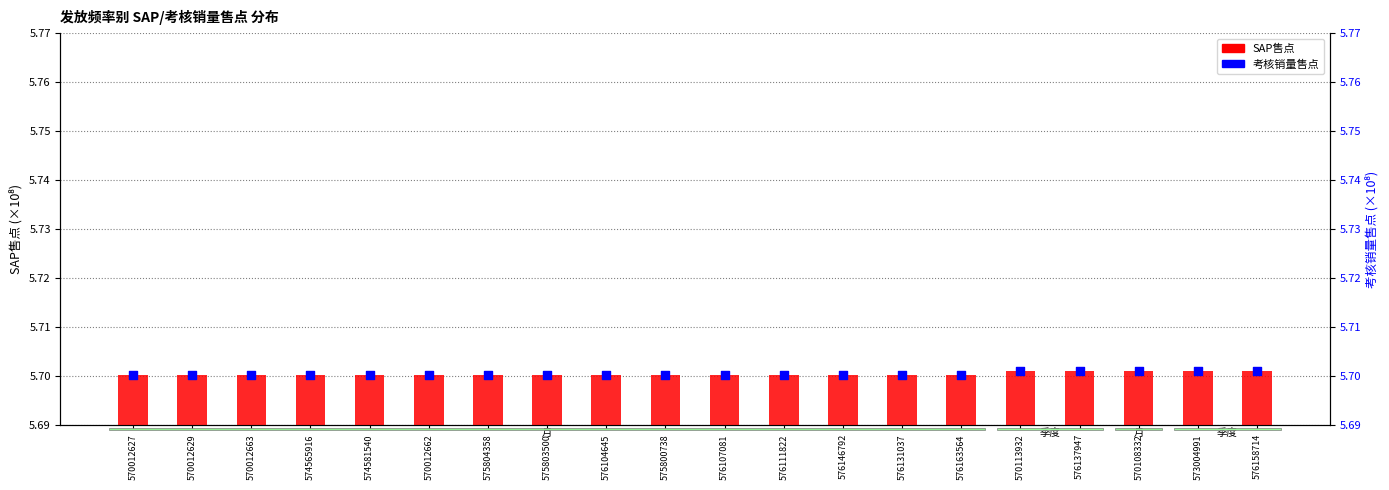

Which series contains the lowest Y value?

SAP售点